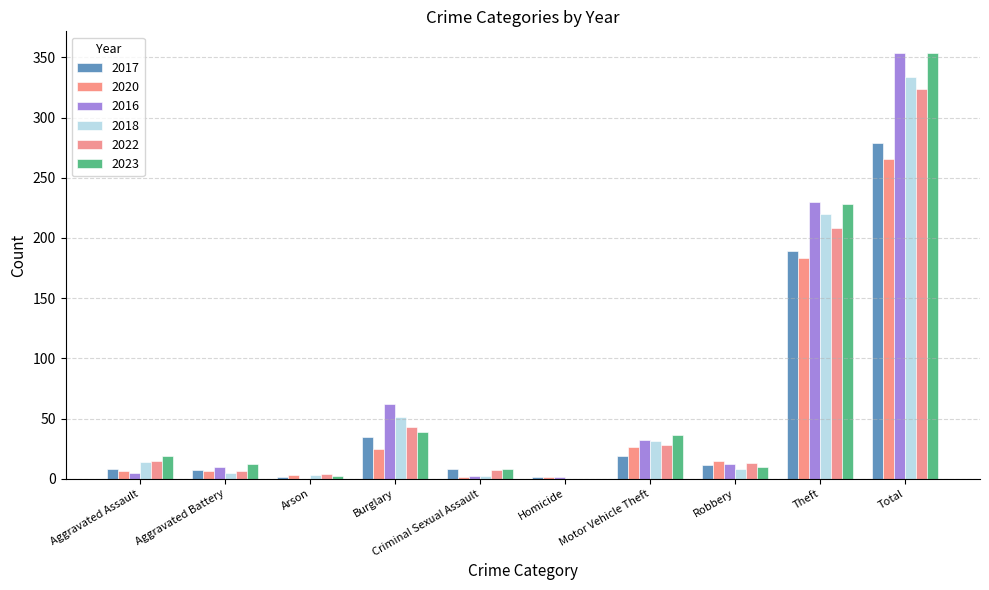

At Criminal Sexual Assault, list the series in order from smallest to largest.

2020, 2016, 2018, 2022, 2017, 2023